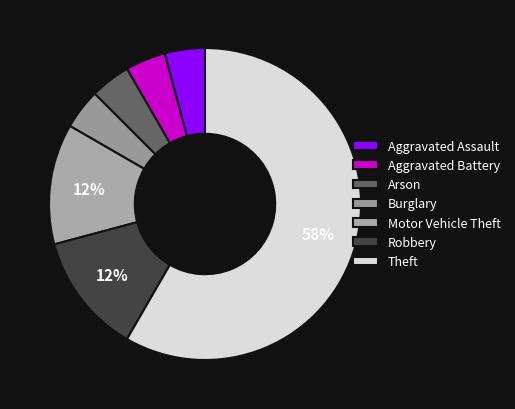

Does Motor Vehicle Theft account for over 50% of the chart?

No